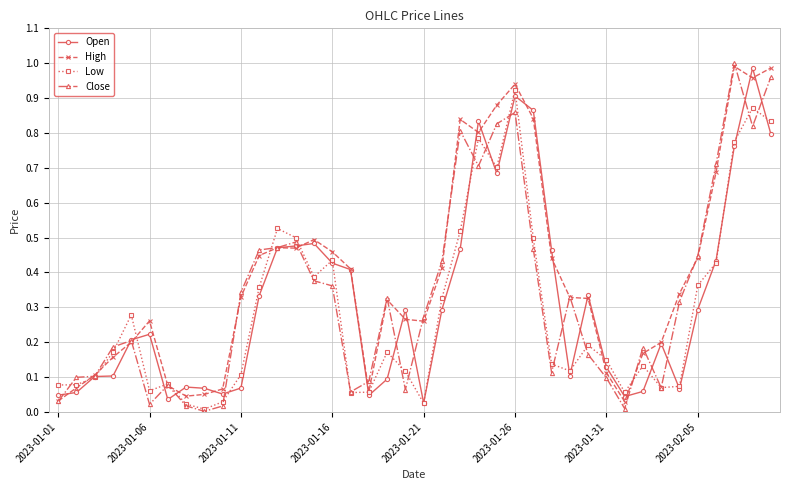

Which series has the largest total across all categories?

High